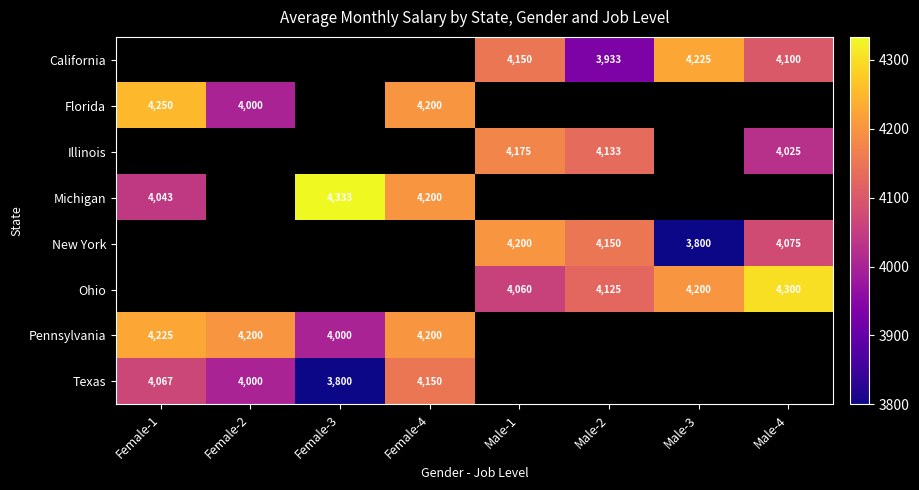

The value of California at Male-2 is 893. True or false?

False